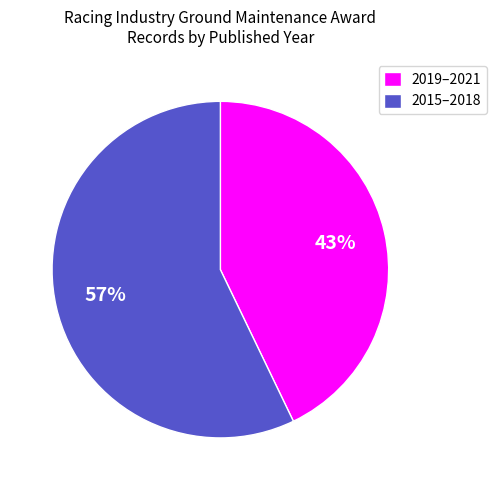

What is the ratio of the value at 2015–2018 to the value at 2019–2021?

1.3